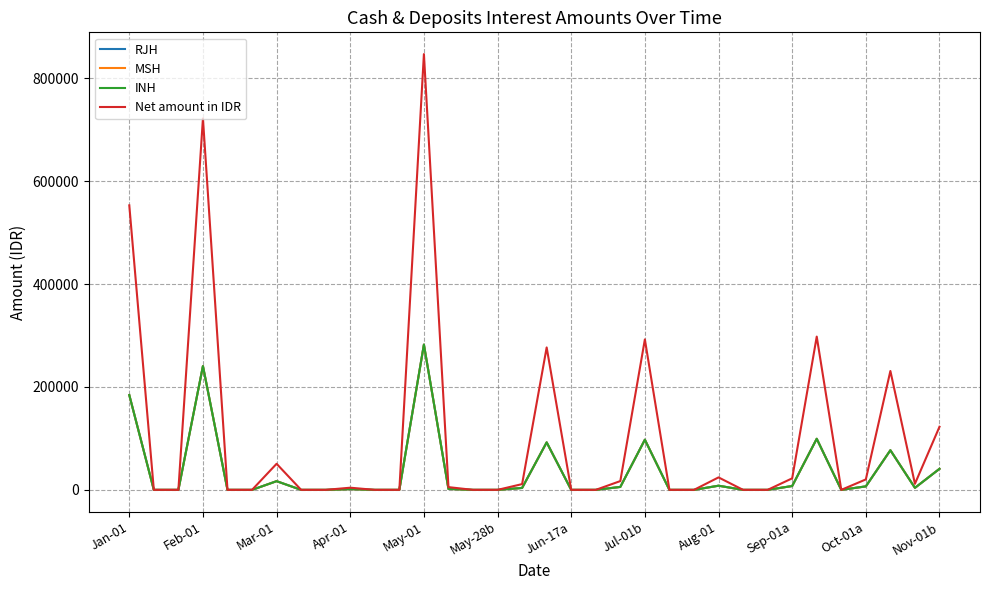

What is the maximum value shown in the chart?

846780.5